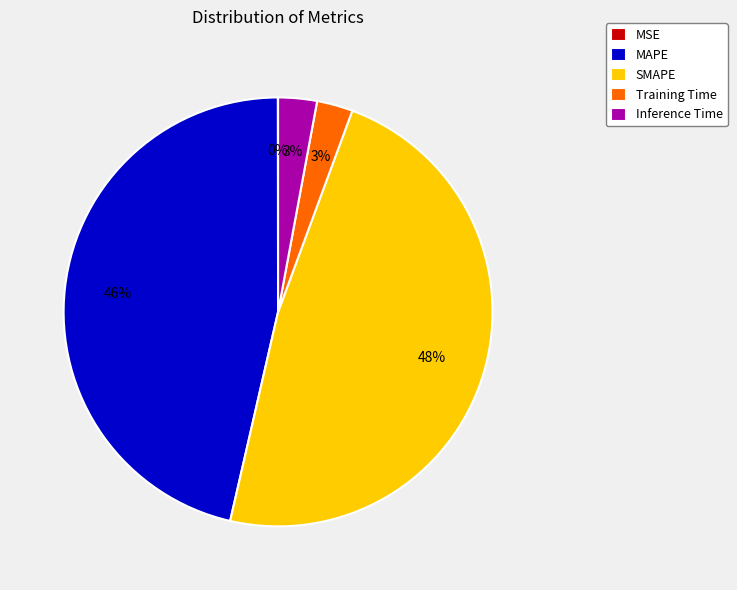

True or false: SMAPE accounts for 39% of the total.

False